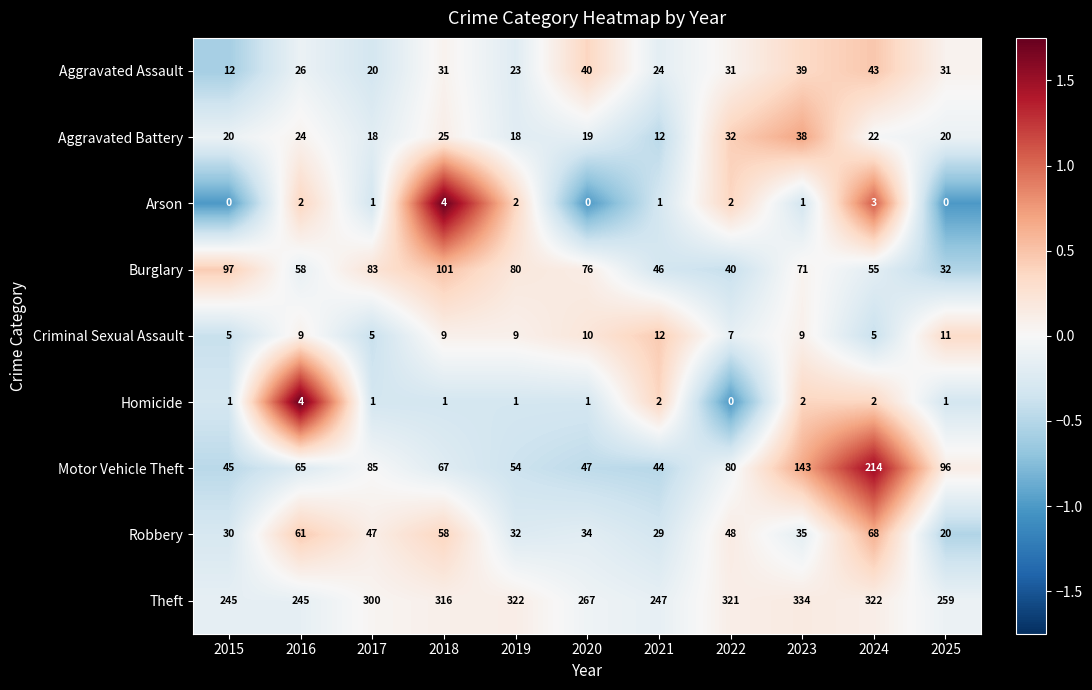

The value of Robbery at 2015 is 46. True or false?

False